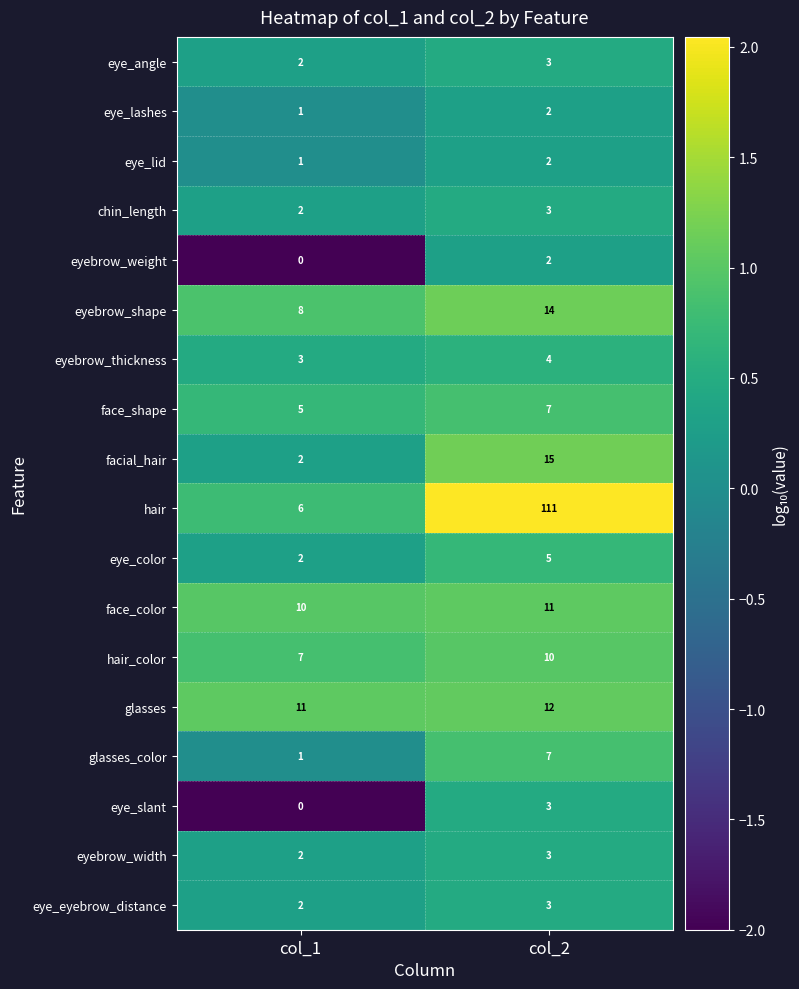

What is the minimum value for face_shape?

5